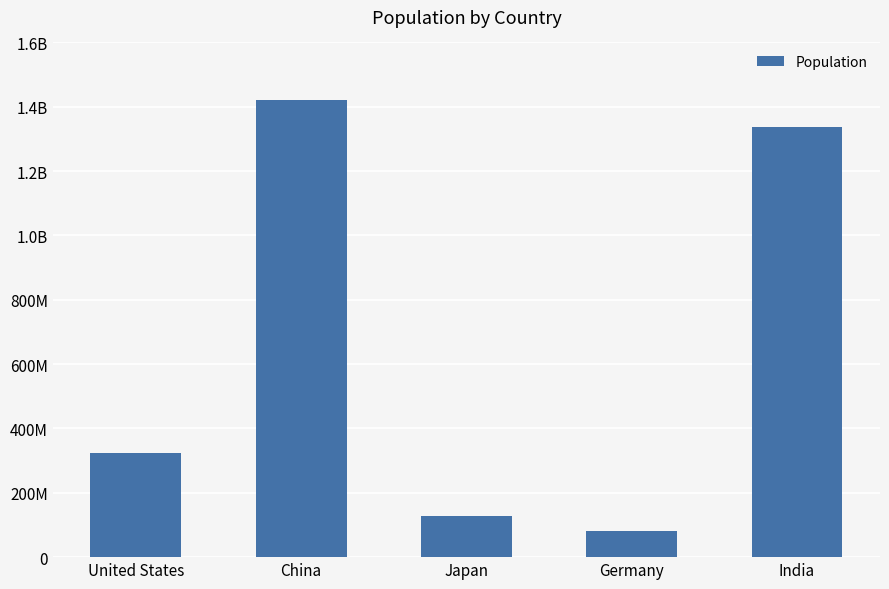

Between Germany and China, which is larger?

China